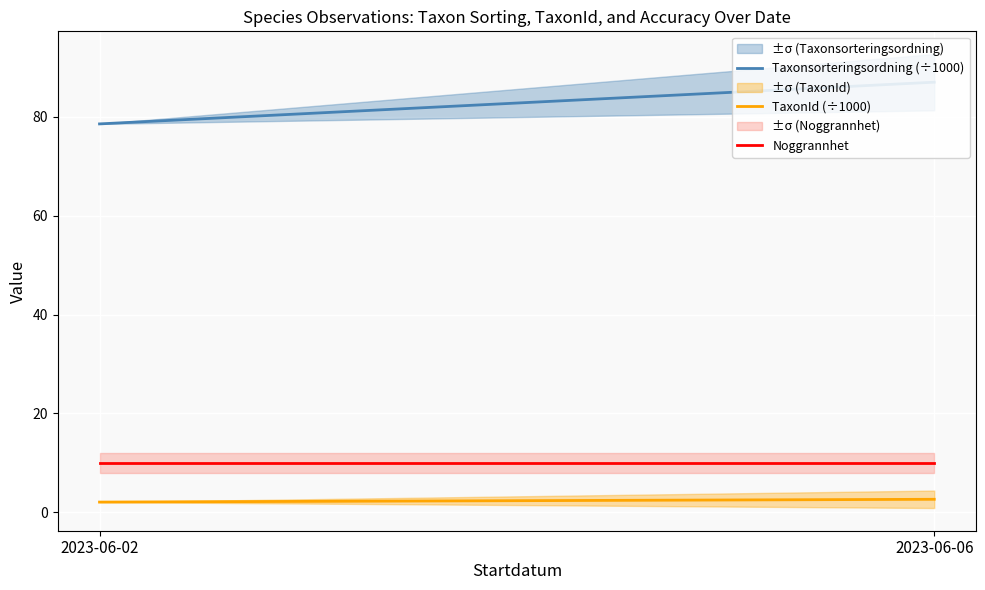

What is the spread (max minus min) of values at 2023-06-06?

84.4